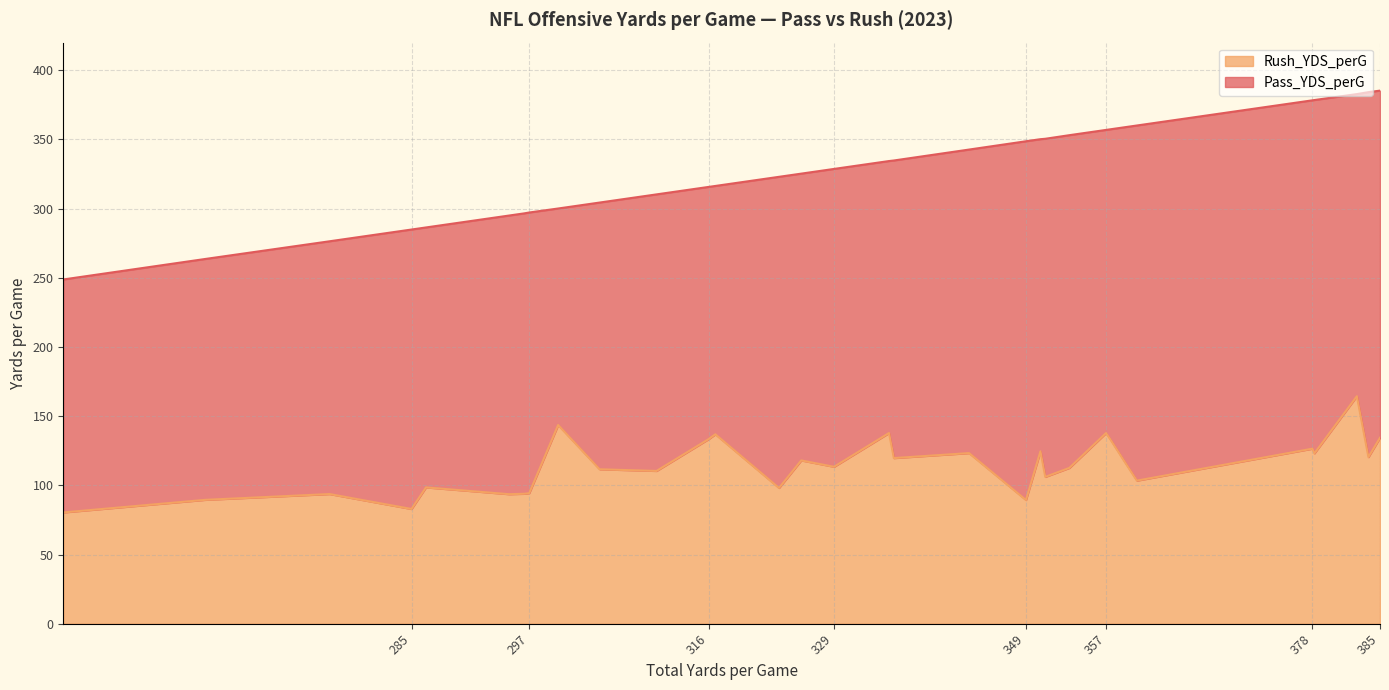

What is the greatest value displayed?

164.4